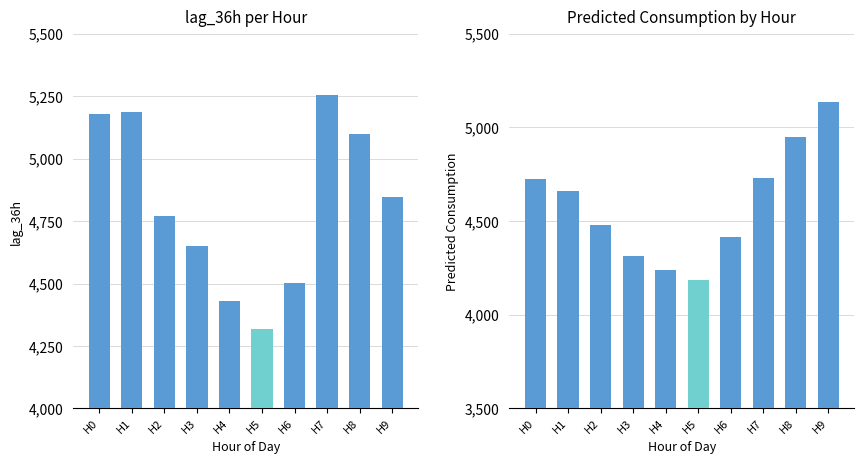

The Predicted_Consumption series shows 4417.6 at H6. True or false?

True